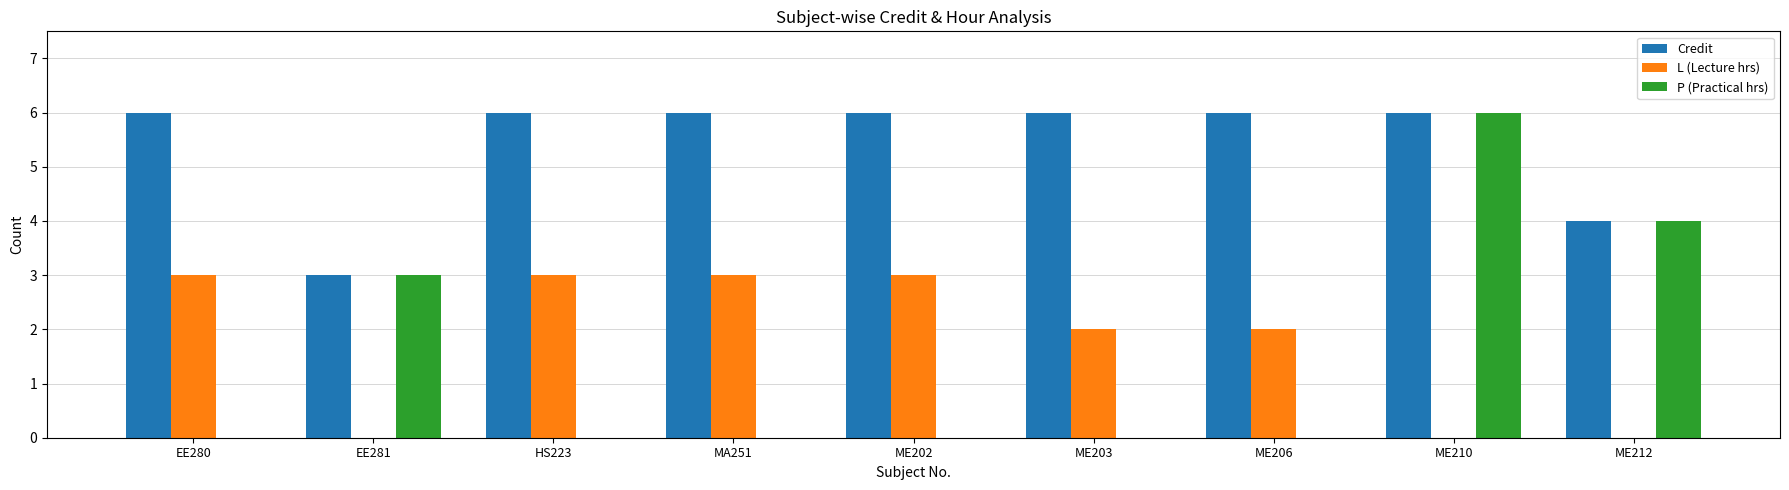

Between EE280 and ME206, which series saw the biggest shift?

L (Lecture hrs)